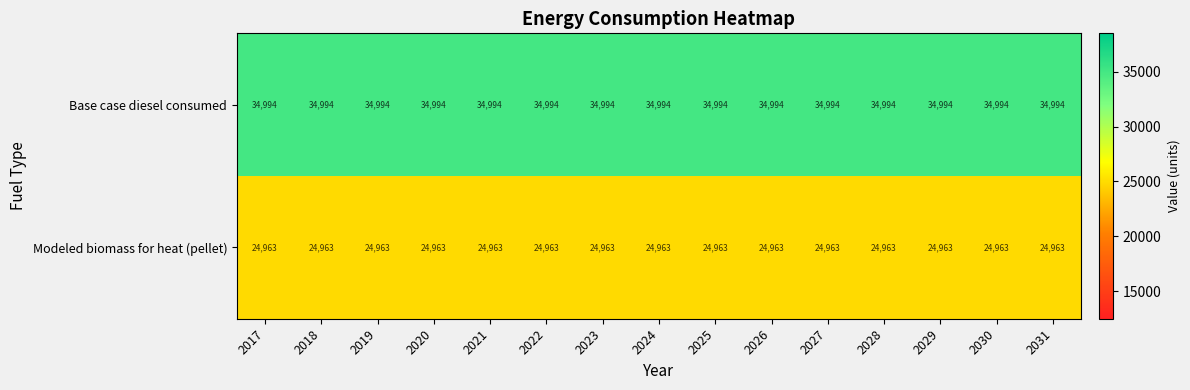

Rank the series by their maximum value, from lowest to highest.

Modeled biomass for heat (pellet), Base case diesel consumed